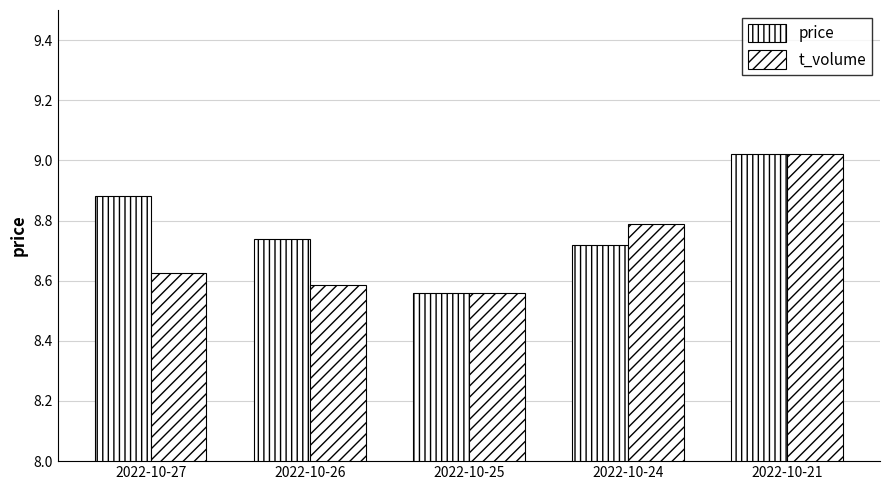

At which label is price closest to 8?

2022-10-25